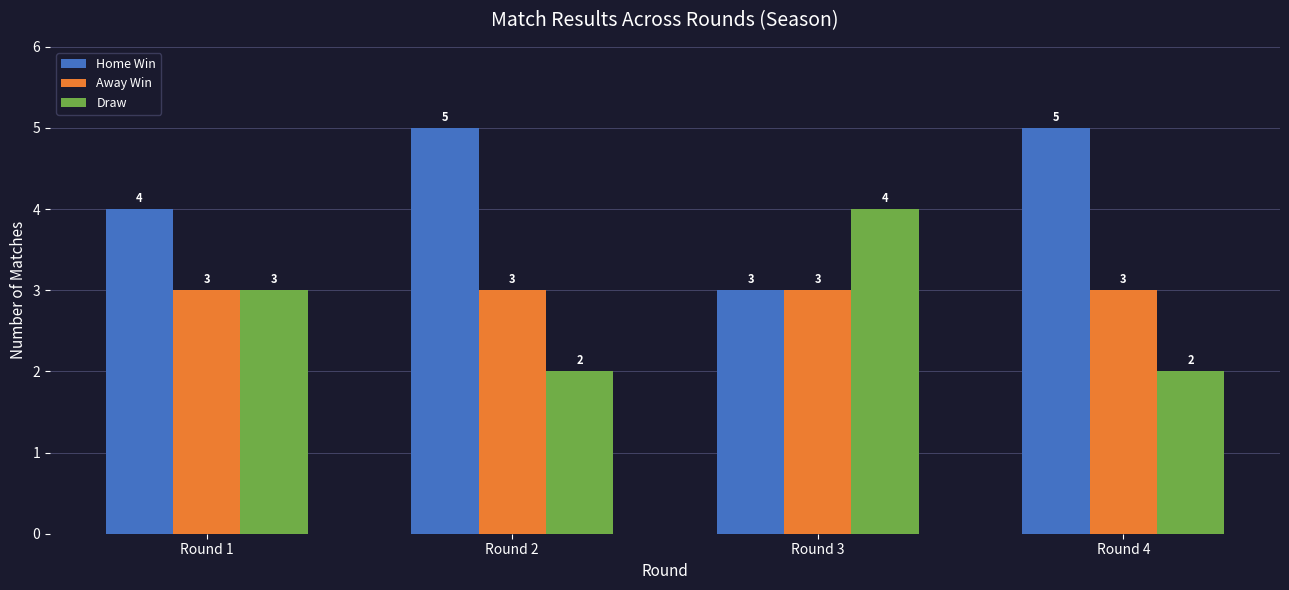

Reading left to right, extract all data points from this chart.

Home Win: 4	5	3	5
Away Win: 3	3	3	3
Draw: 3	2	4	2